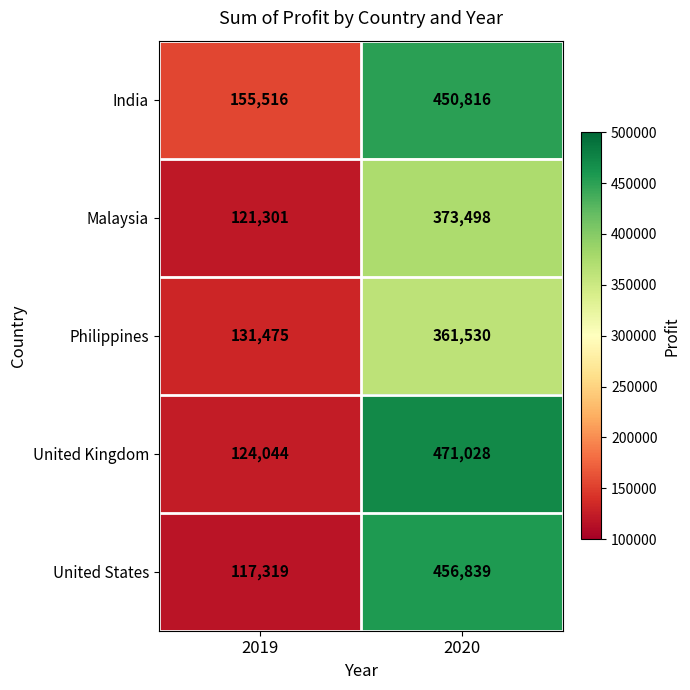

Read the United States value at 2020, to the nearest 50.

456850